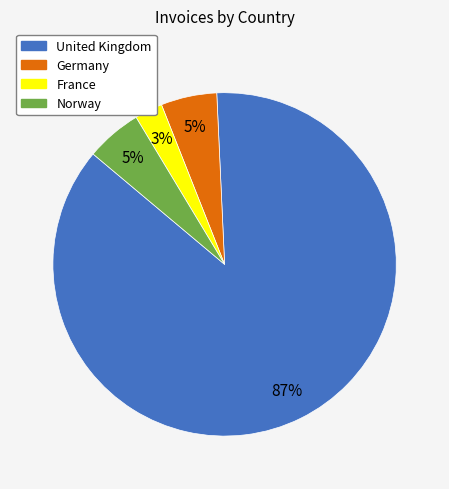

Combined, do Norway and United Kingdom account for over 50%?

Yes